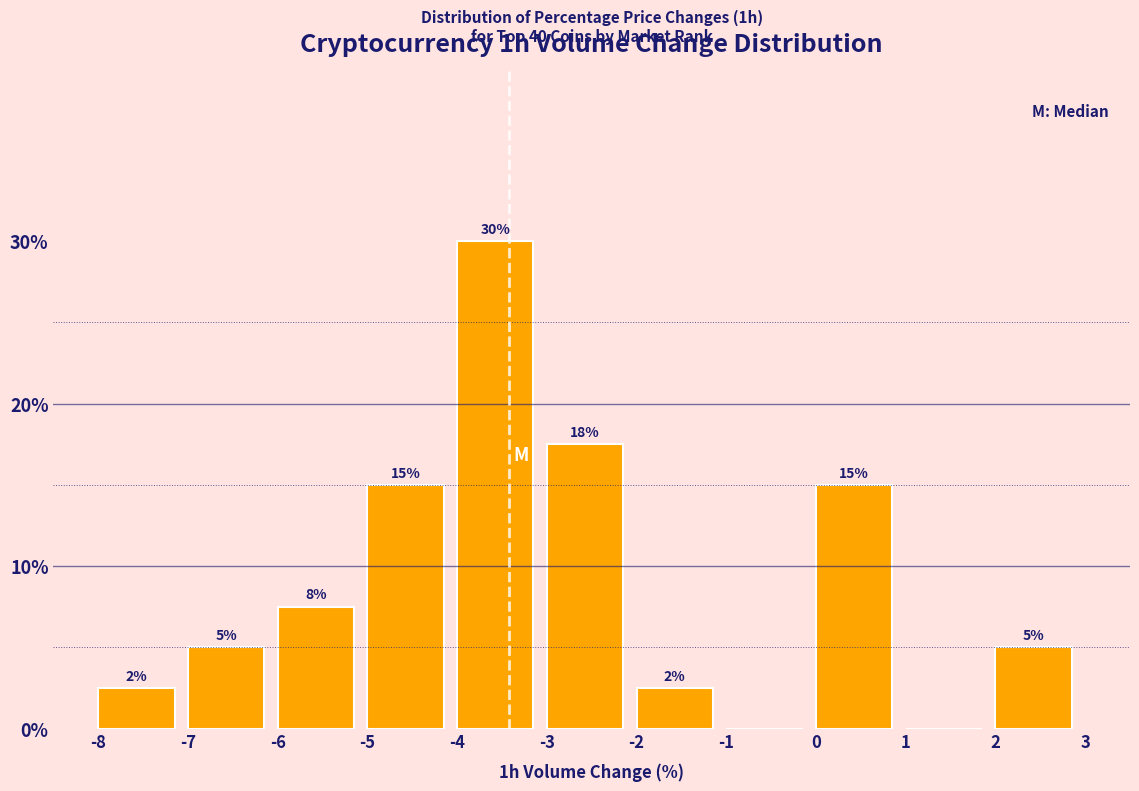

Which range on the x-axis has the tallest bar?

-4 to -3